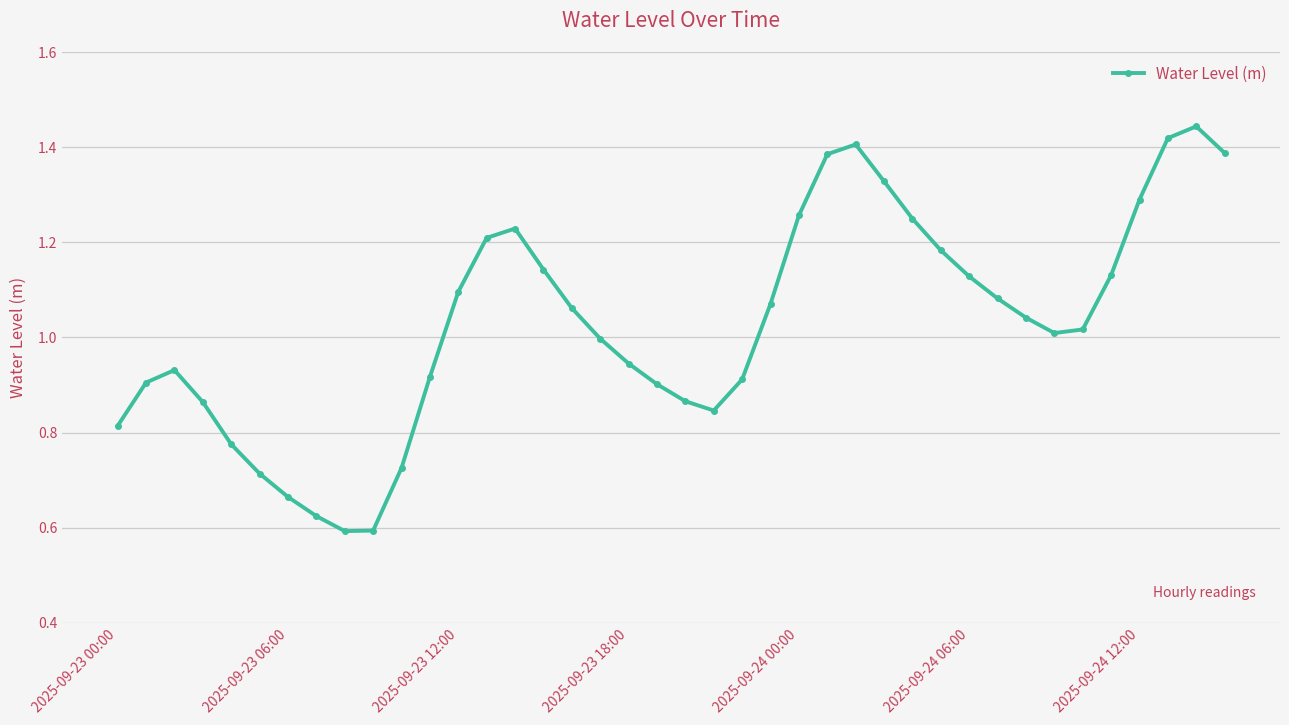

How many interior local valleys (lower than both neighbors) does the data have?

3